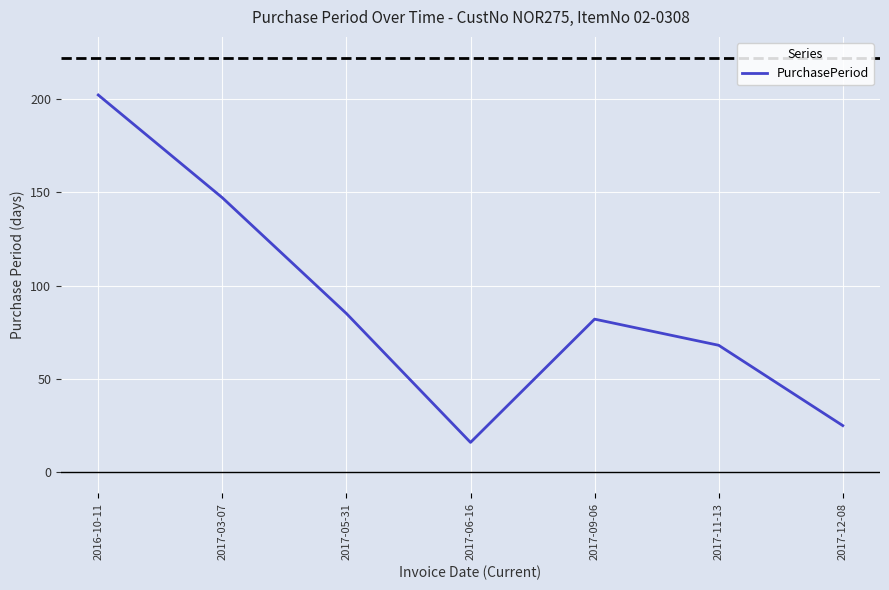

What is the average value?

89